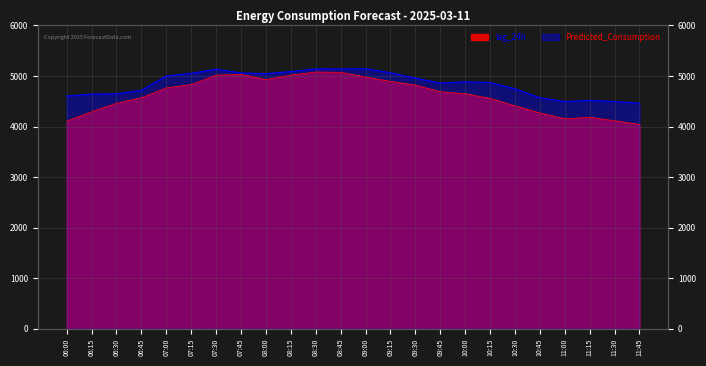

Which series has the largest total across all categories?

Predicted_Consumption